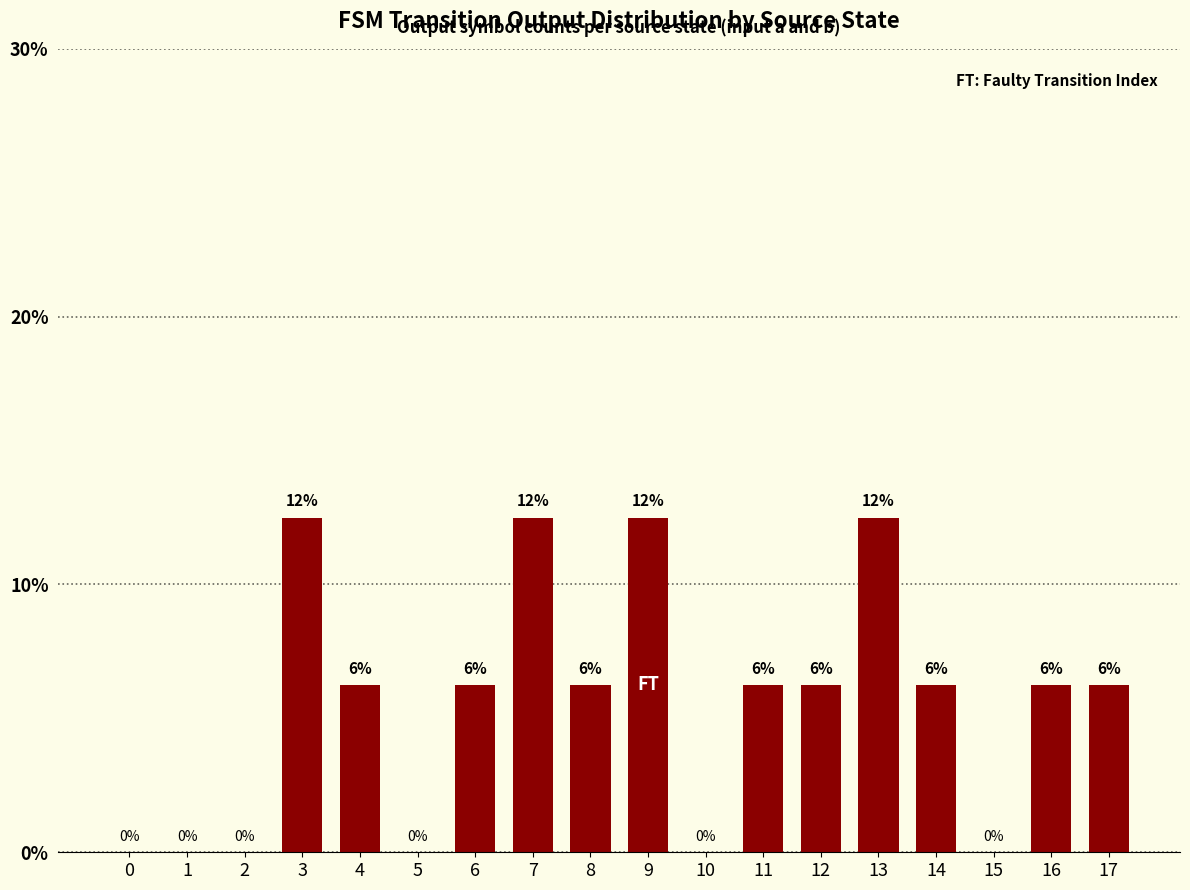

What is the value of the 7th bar from the left?

6.2